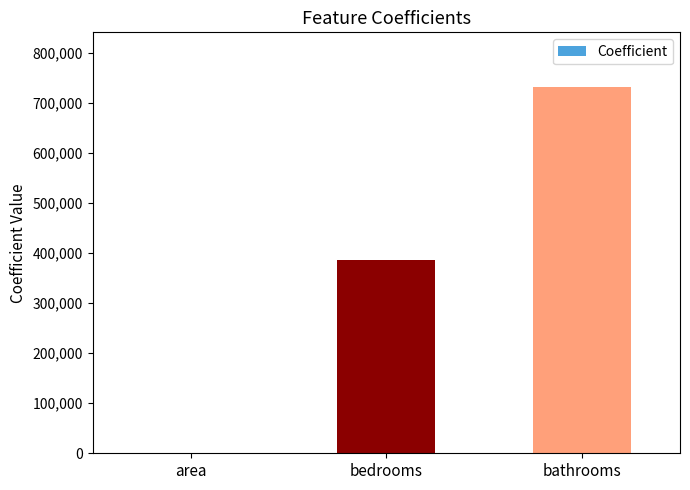

At which label is the value closest to 365974?

bedrooms